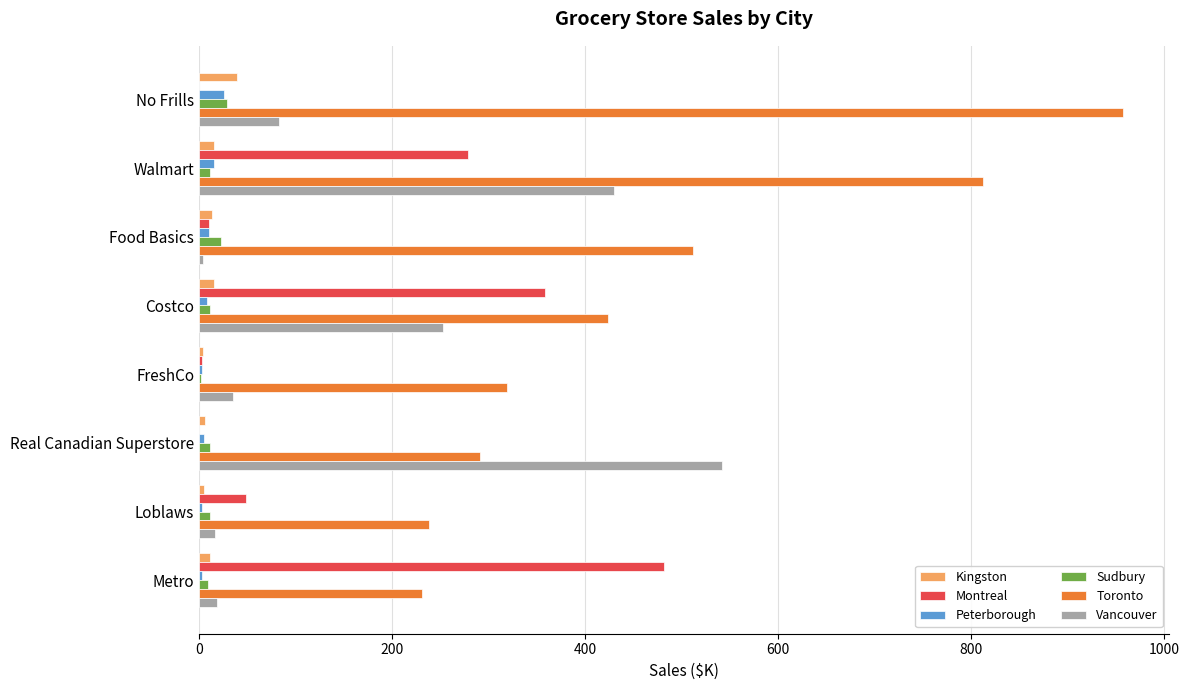

Between Food Basics and Loblaws, which series saw the biggest shift?

Toronto